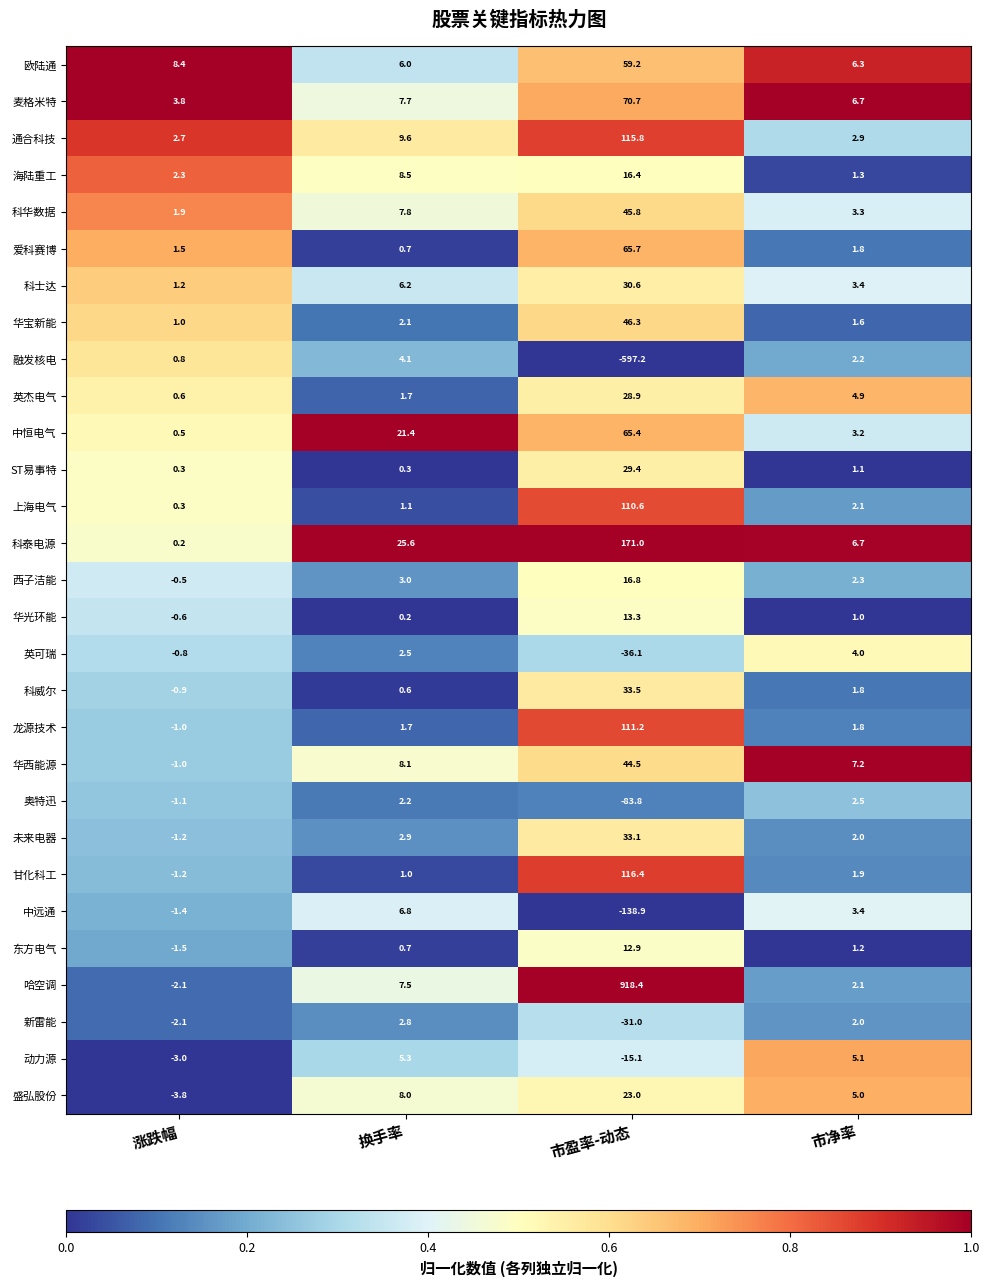

Which label corresponds to the largest value in the chart?

市盈率-动态